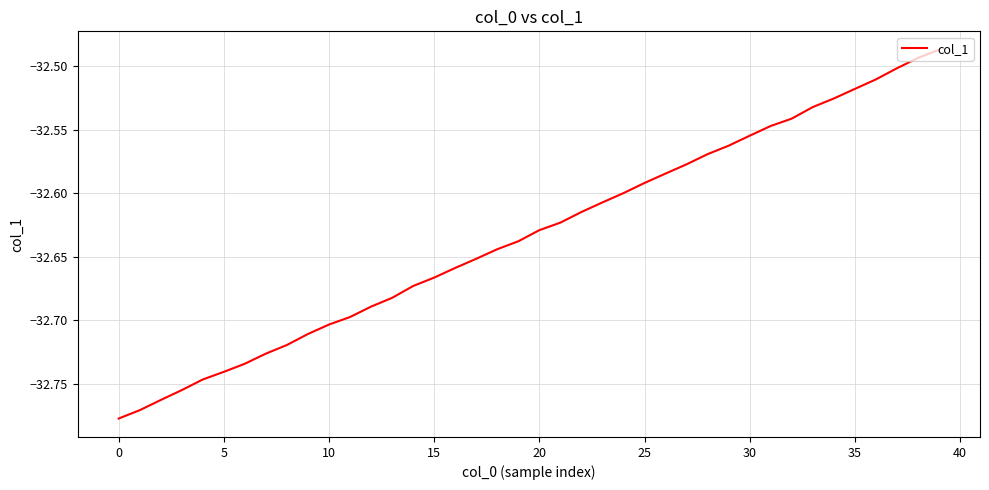

Which label corresponds to the smallest value in the chart?

0